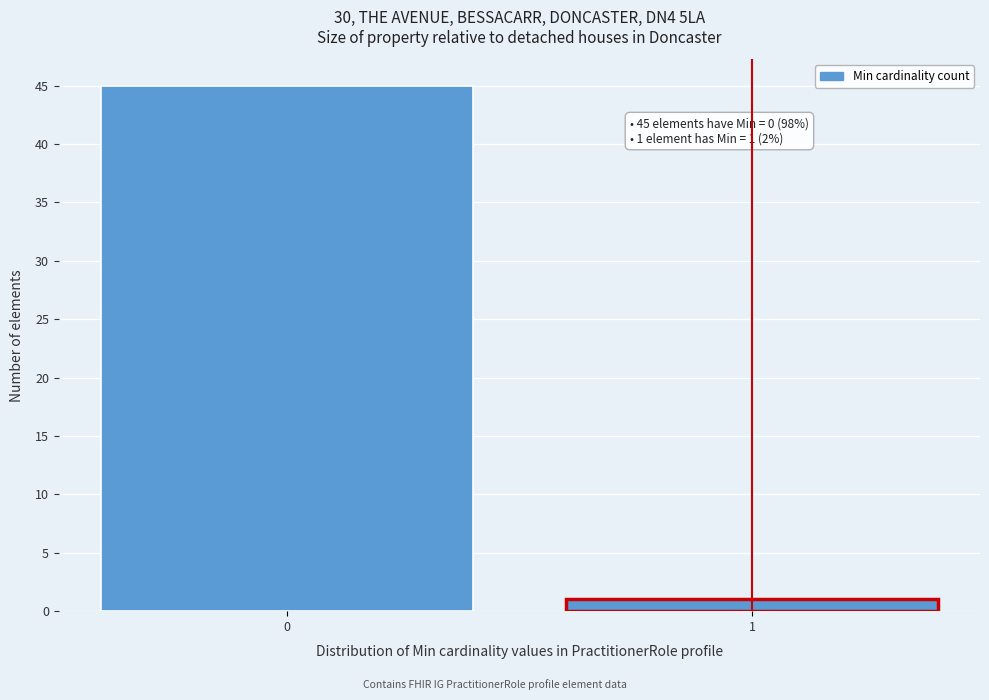

Reading left to right, transcribe all the data shown in this chart.

0=45	1=1